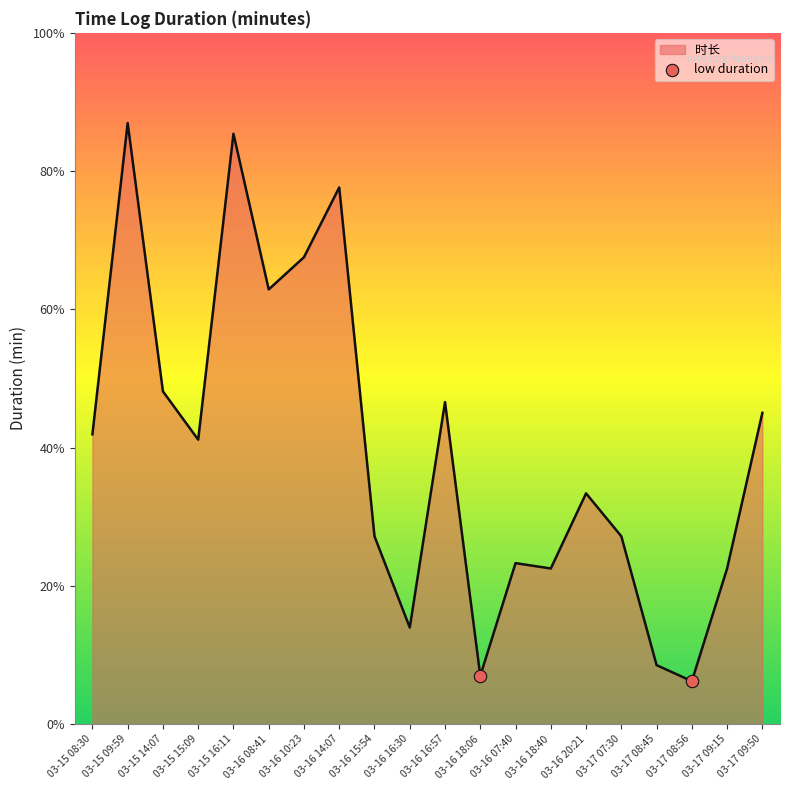

Does the chart have visible grid lines?

No